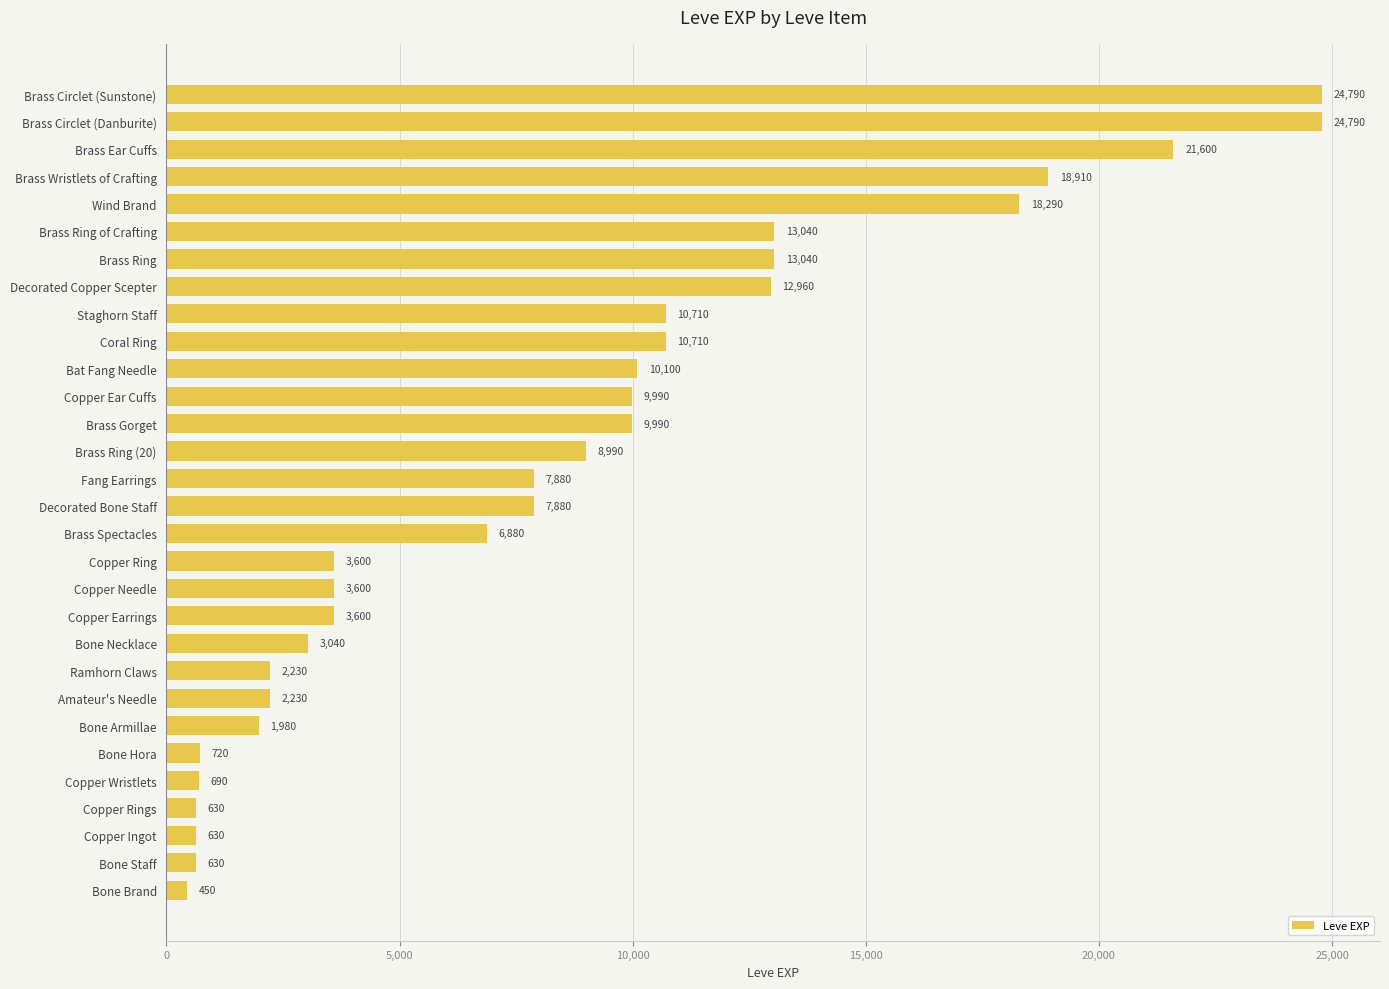

At which label is the value closest to 12620?

Decorated Copper Scepter